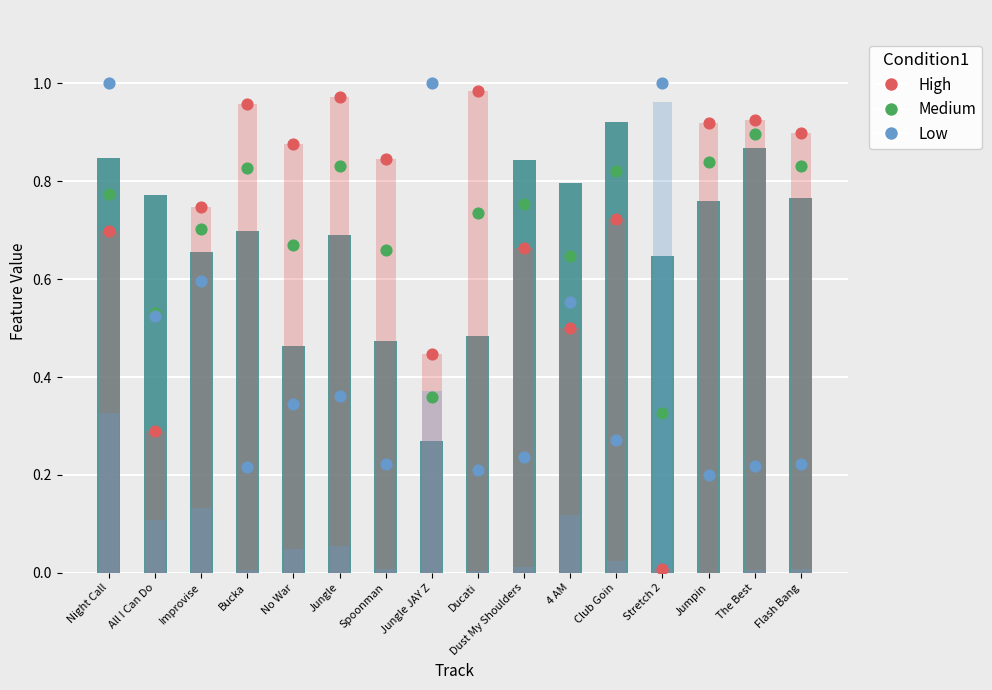

At how many categories does at least one series exceed 0?

16